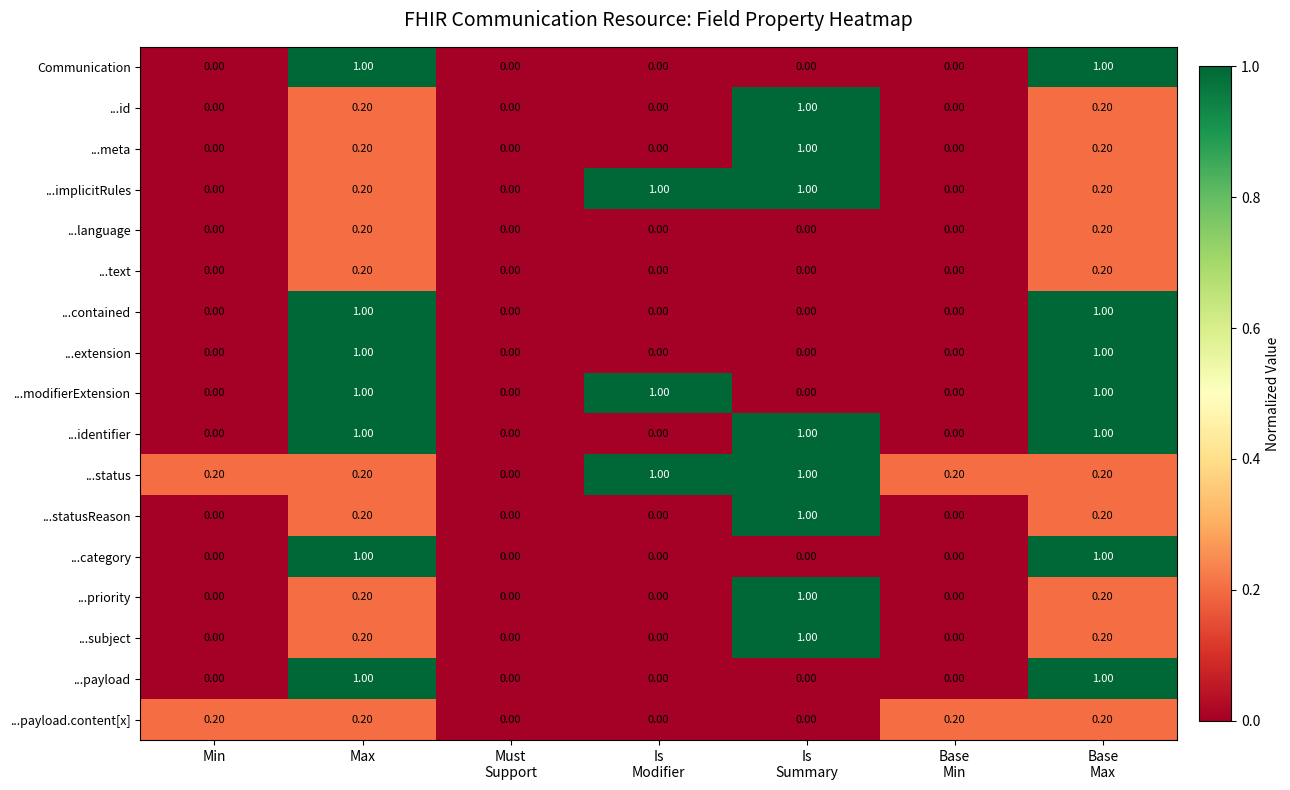

What is the greatest value displayed?

1.0